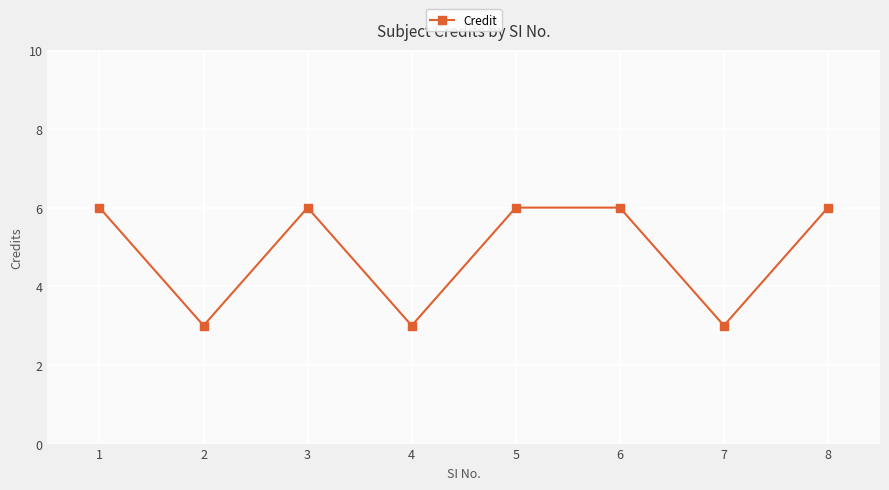

What is the maximum value shown in the chart?

6